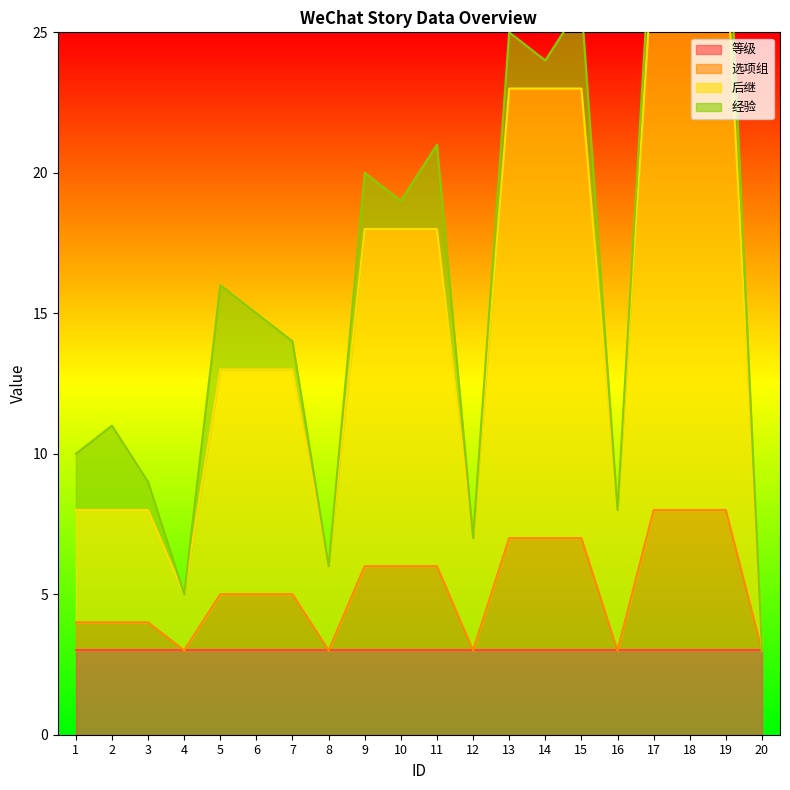

True or false: 选项组 has a value of 3 at 19.

False